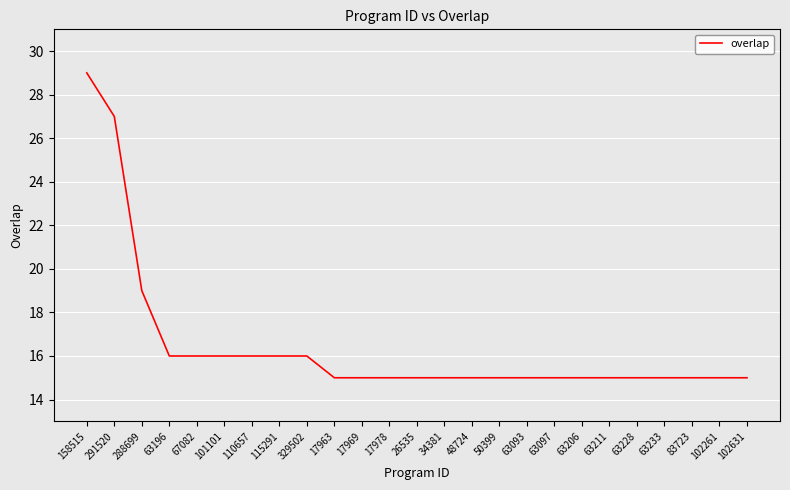

Approximately how many times larger is the value at 67082 compared to 288699?

0.8